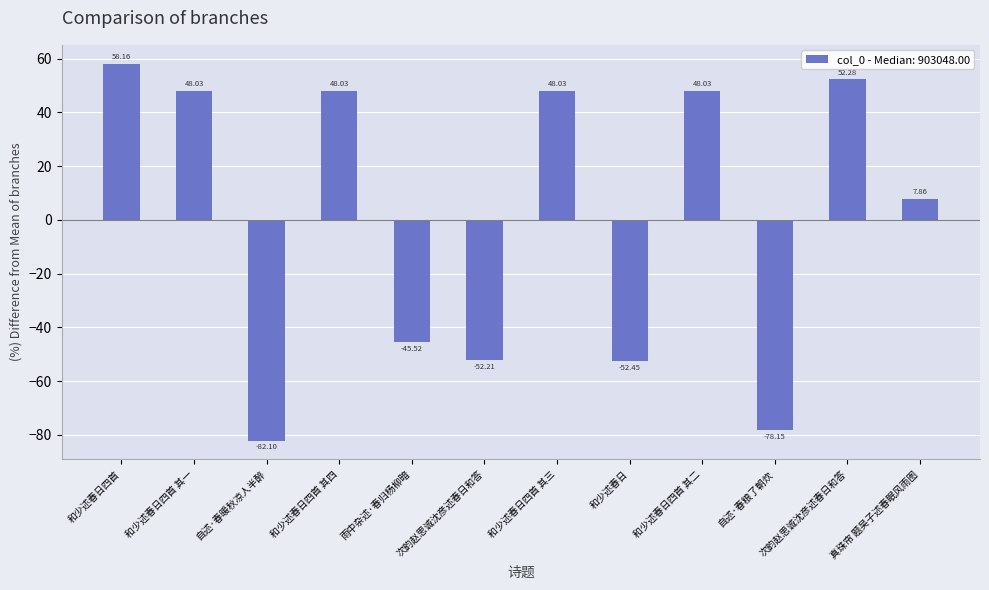

What is the label of the 7th bar from the left?

和少述春日四首 其三